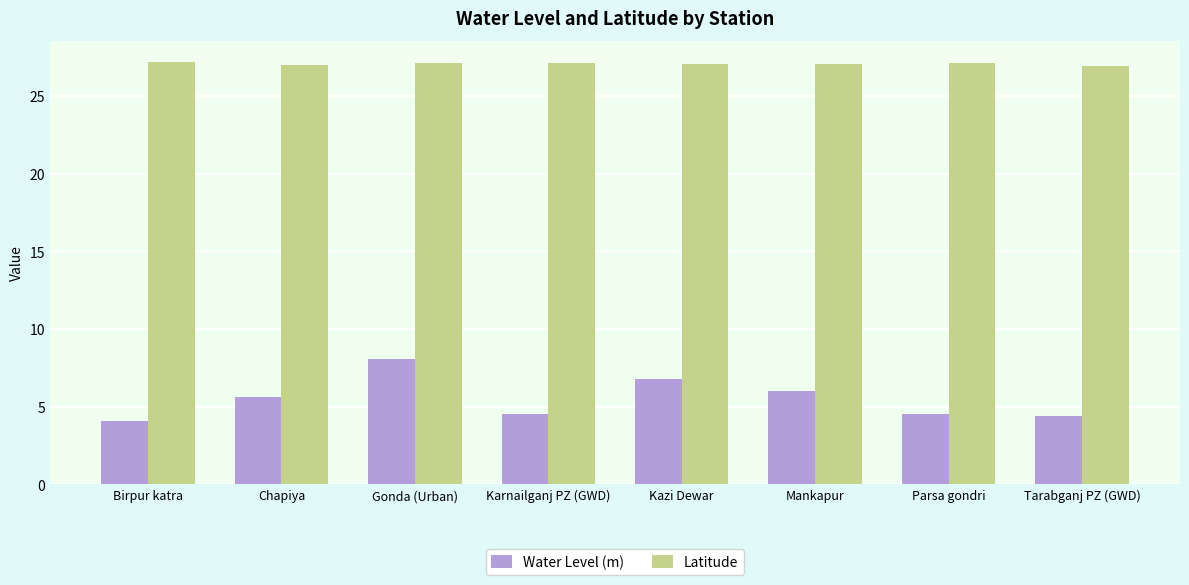

Read the Latitude value at Parsa gondri.

27.1